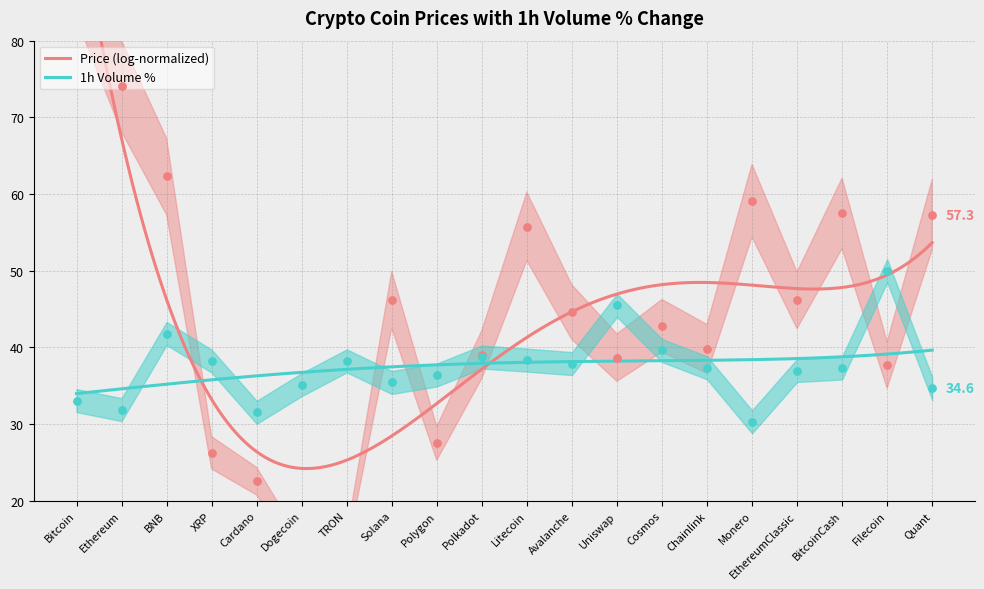

Between Solana and EthereumClassic, which is larger?

EthereumClassic